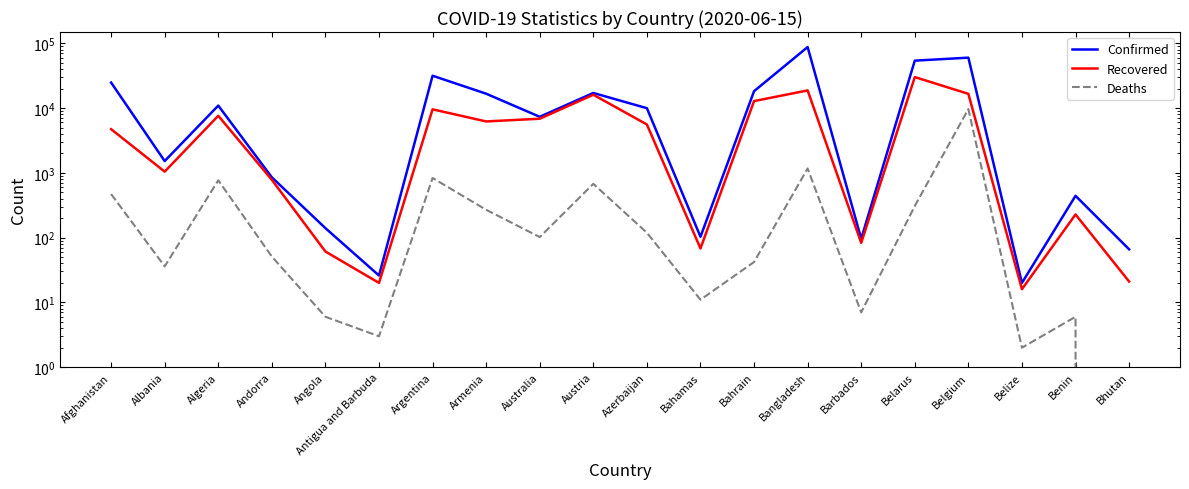

How many lines are shown in the chart?

3